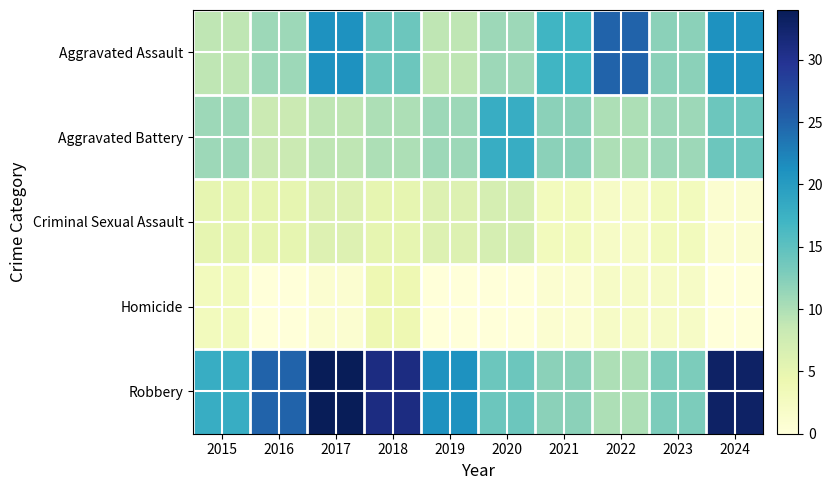

Which category has the lowest value across all series?

2016